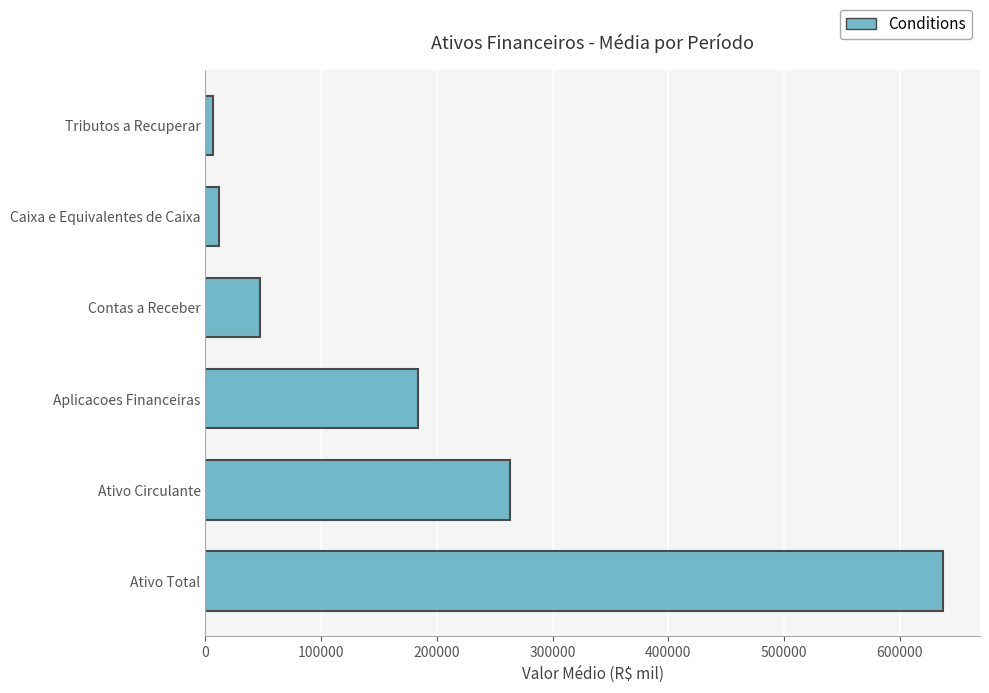

What is the difference between the maximum and minimum values?

631042.0